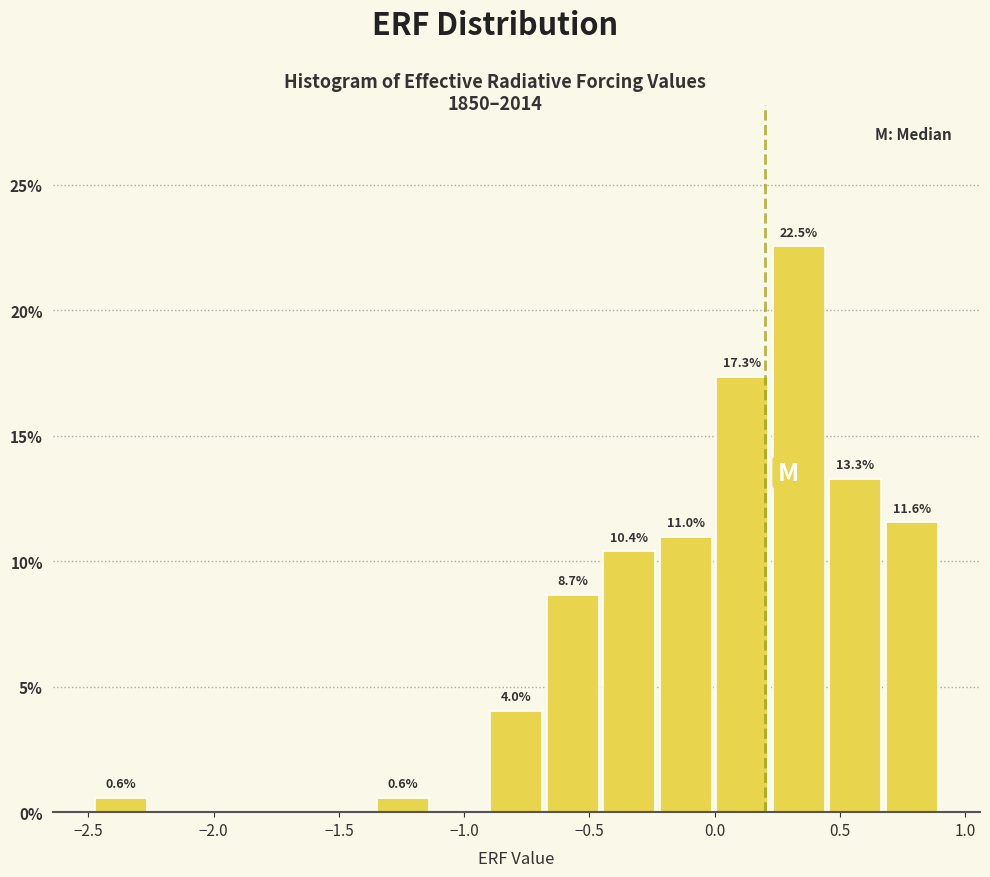

Which range on the x-axis has the tallest bar?

0.20 to 0.45